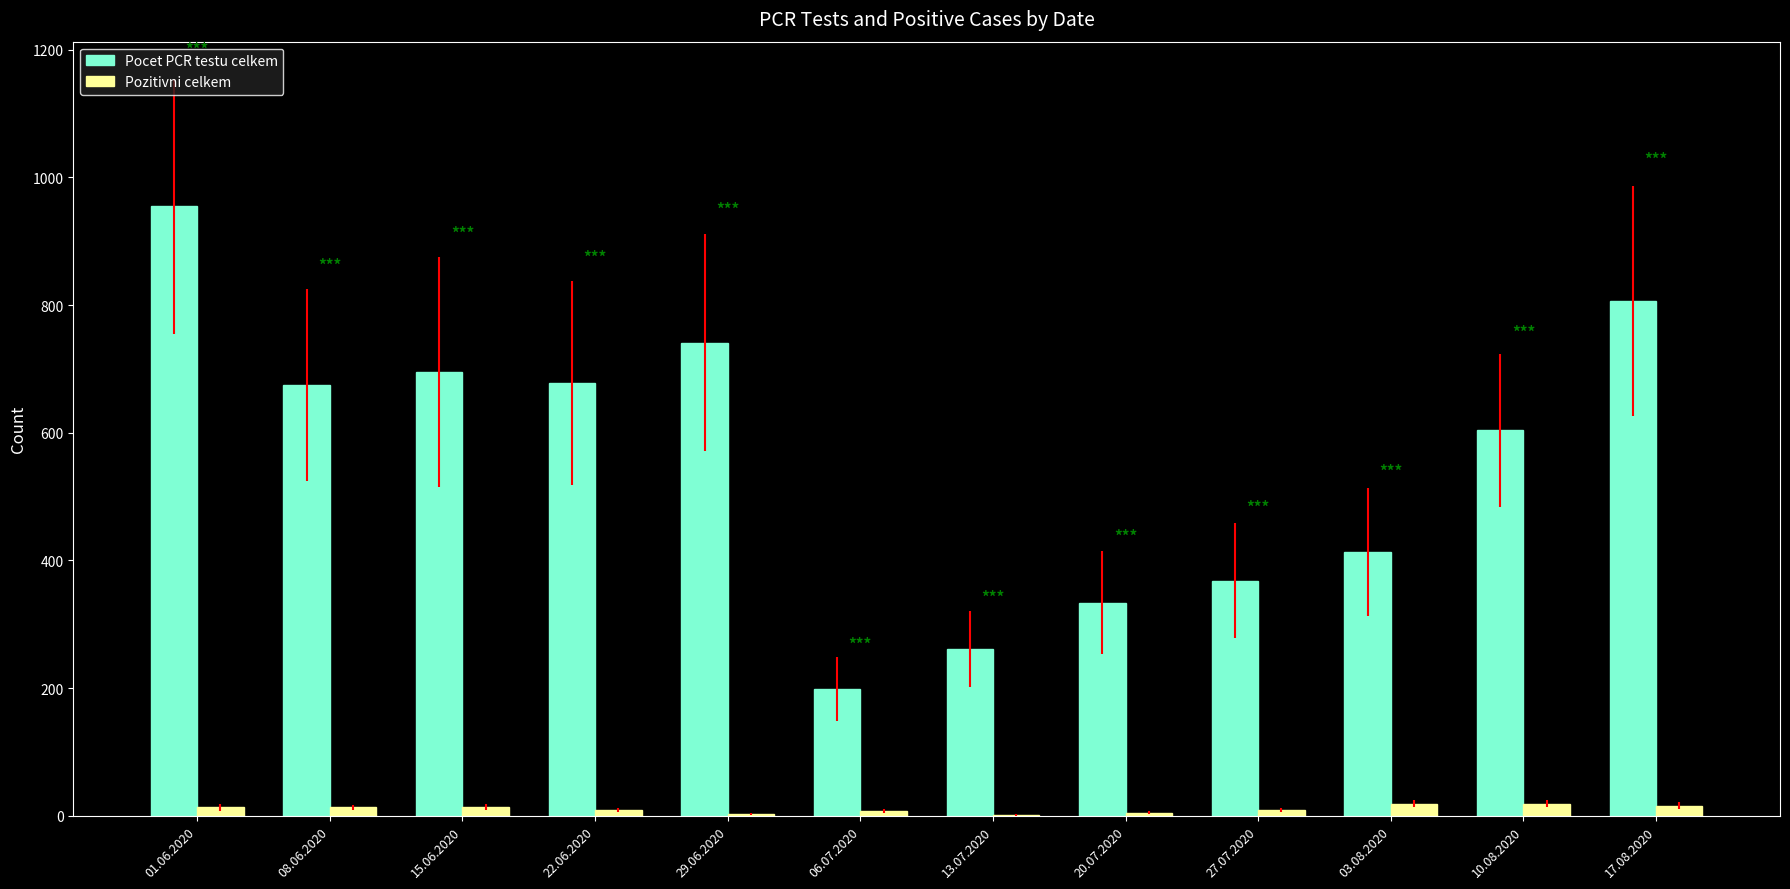

The Pocet PCR testu celkem series shows 741 at 29.06.2020. True or false?

True